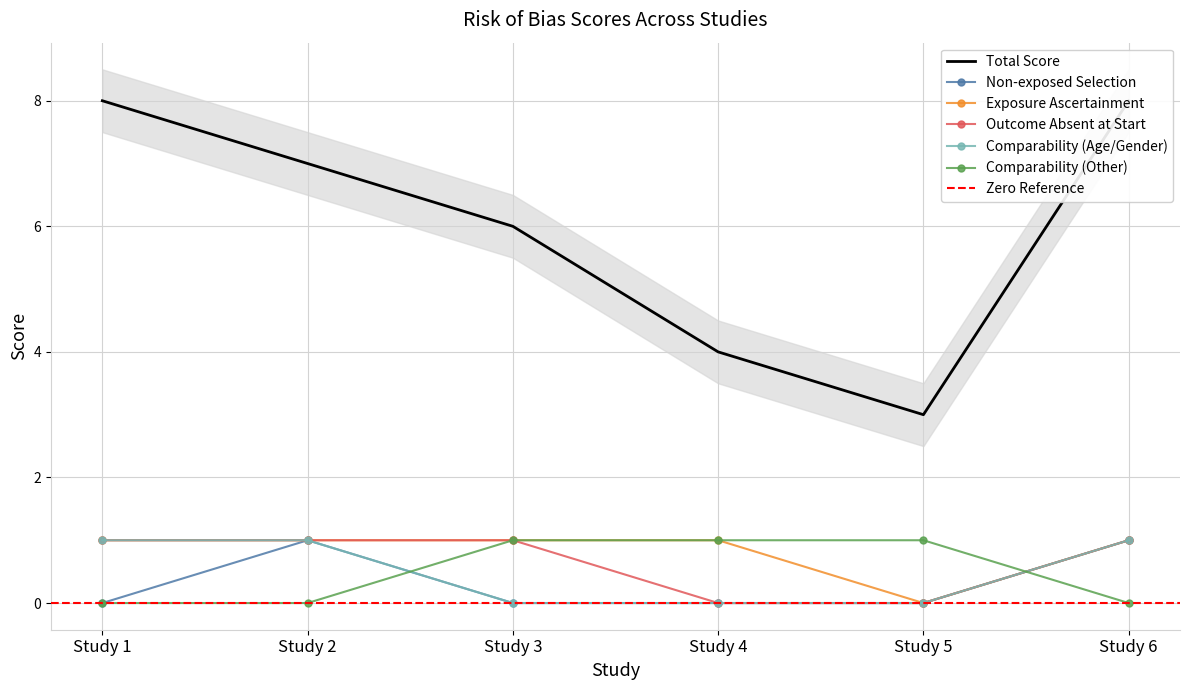

Which series has the largest total across all categories?

Total Score